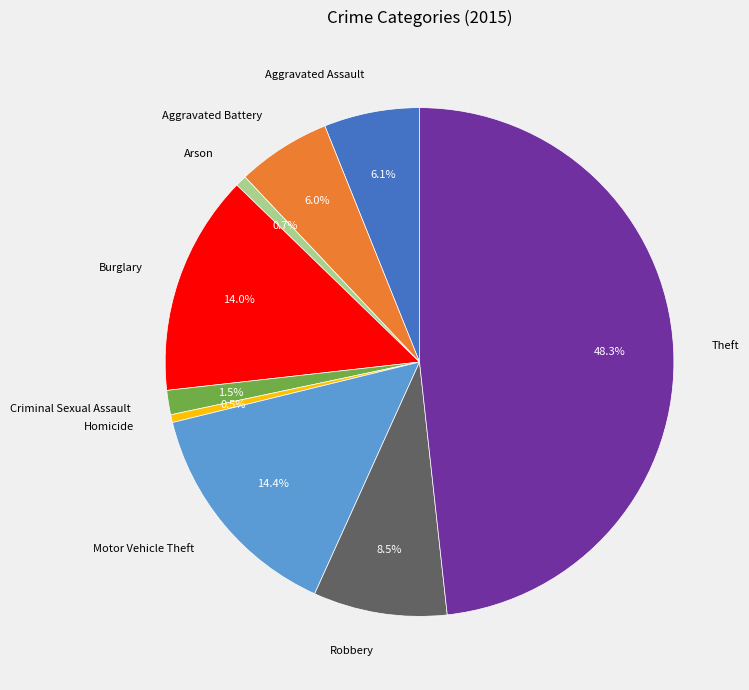

How many segments does this pie chart have?

9